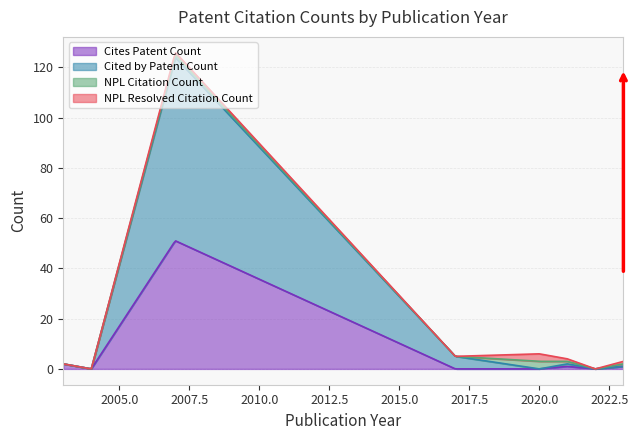

What is the label of the 15th point from the right?

2020-12-17